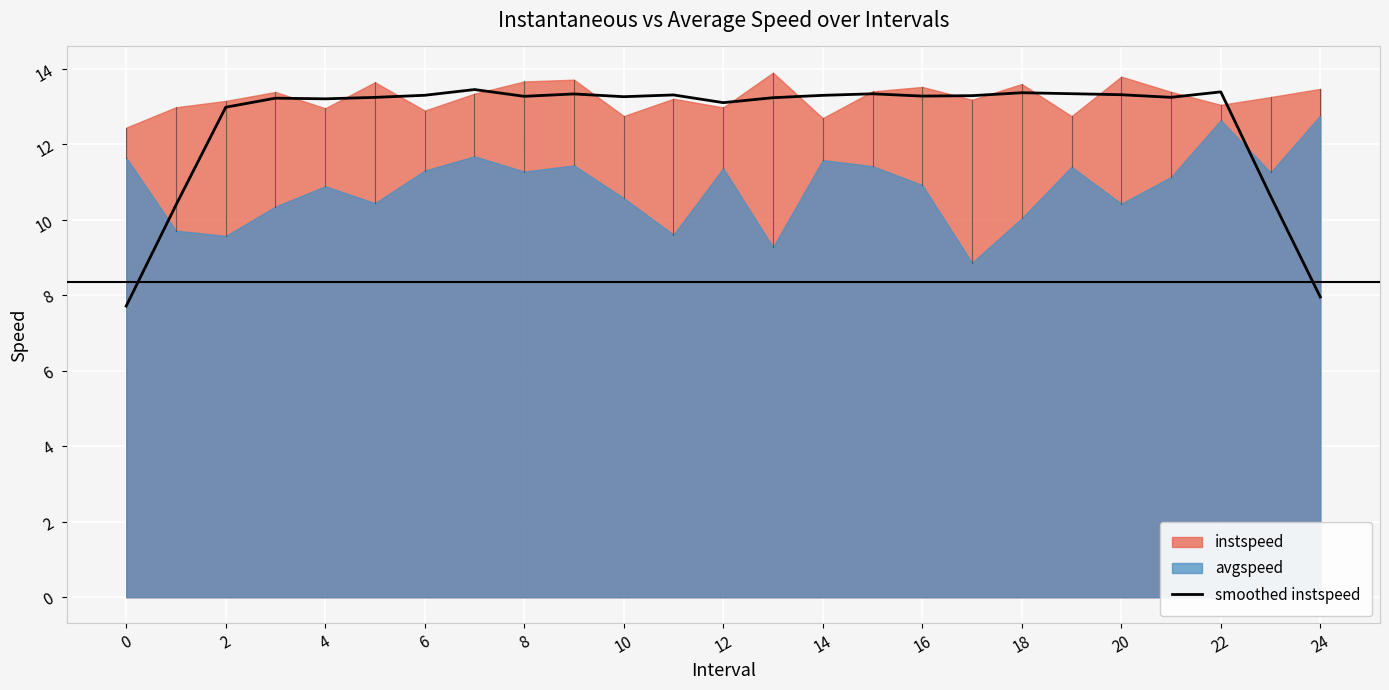

Is it true that smoothed instspeed equals 18.4 at 16?

False